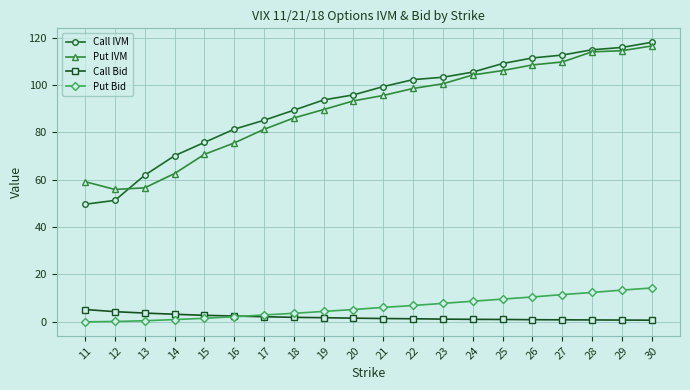

What is the difference between the Put IVM values at 17 and 14?

18.7